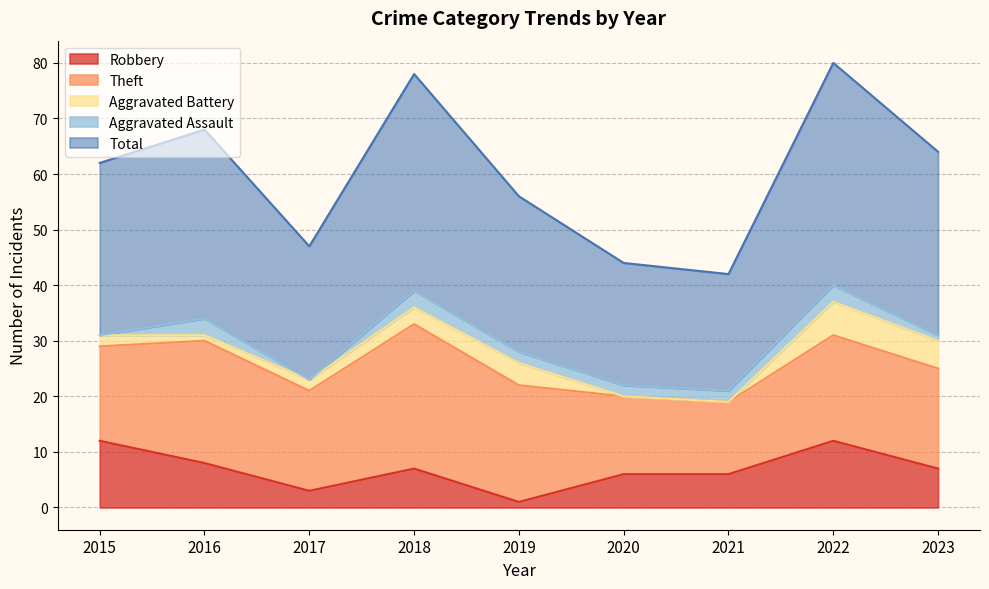

How many distinct data groups are displayed?

5